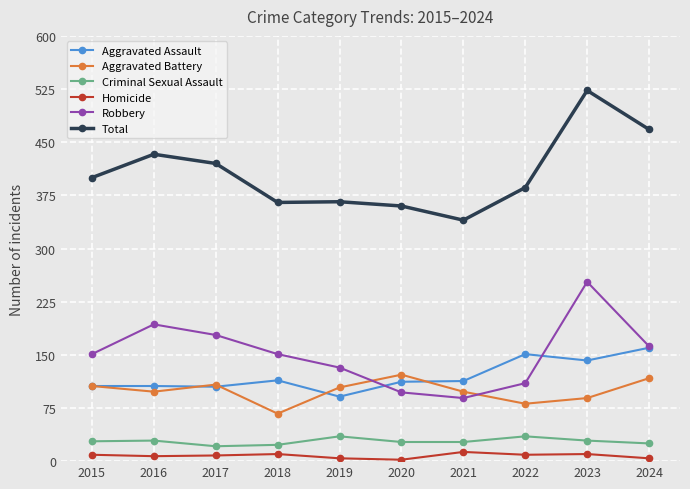

The value of Robbery at 2024 is 227. True or false?

False